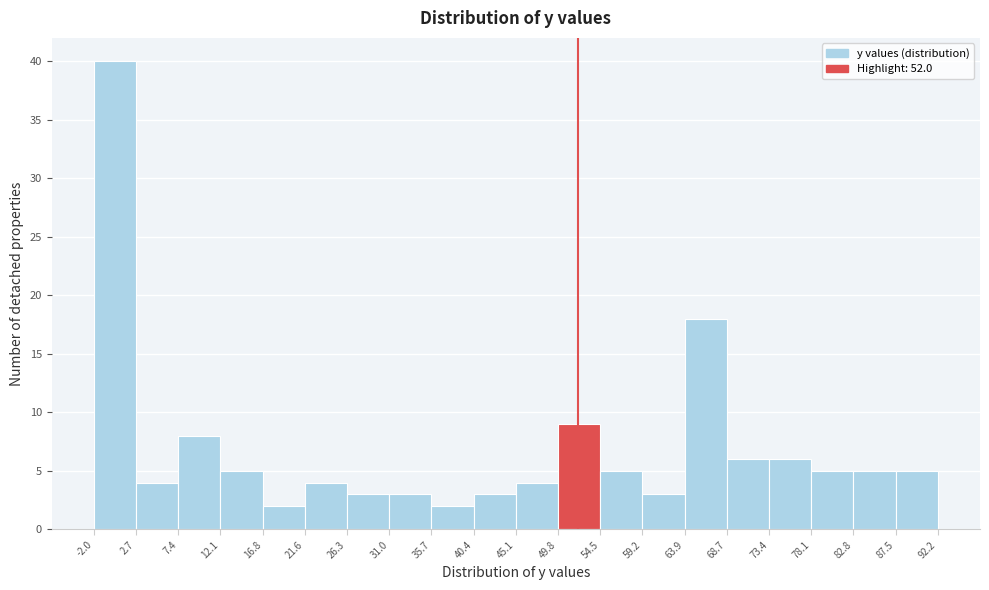

Over which range of the x-axis is the bar tallest?

-2.0 to 2.7